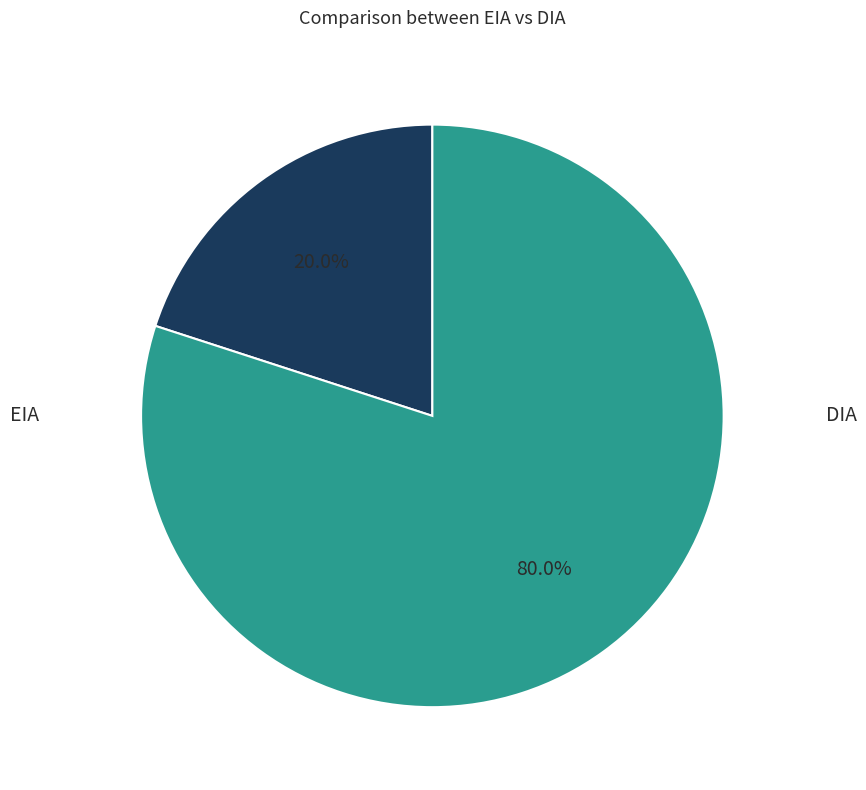

Is there any slice that represents more than half of the pie?

Yes